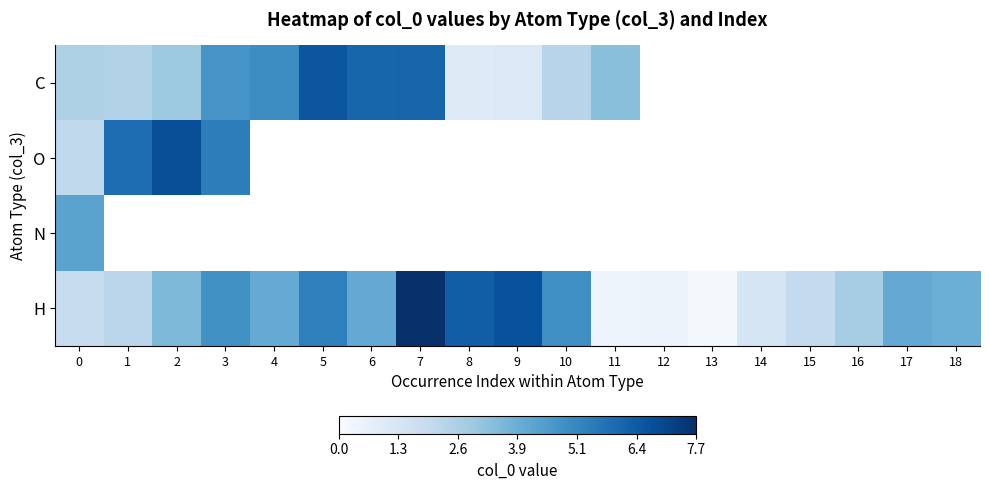

How many values in the C series exceed 6?

3